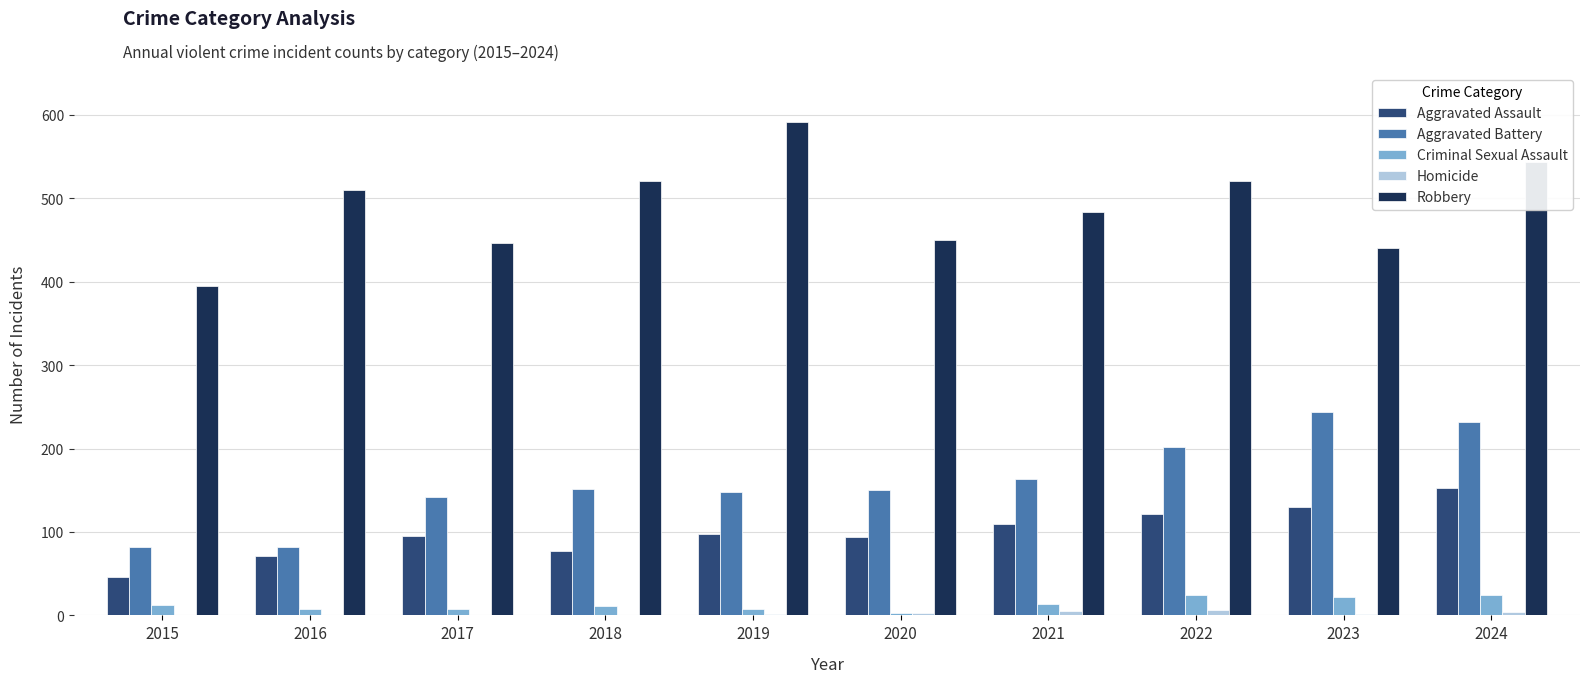

True or false: Robbery has a value of 591 at 2019.

True